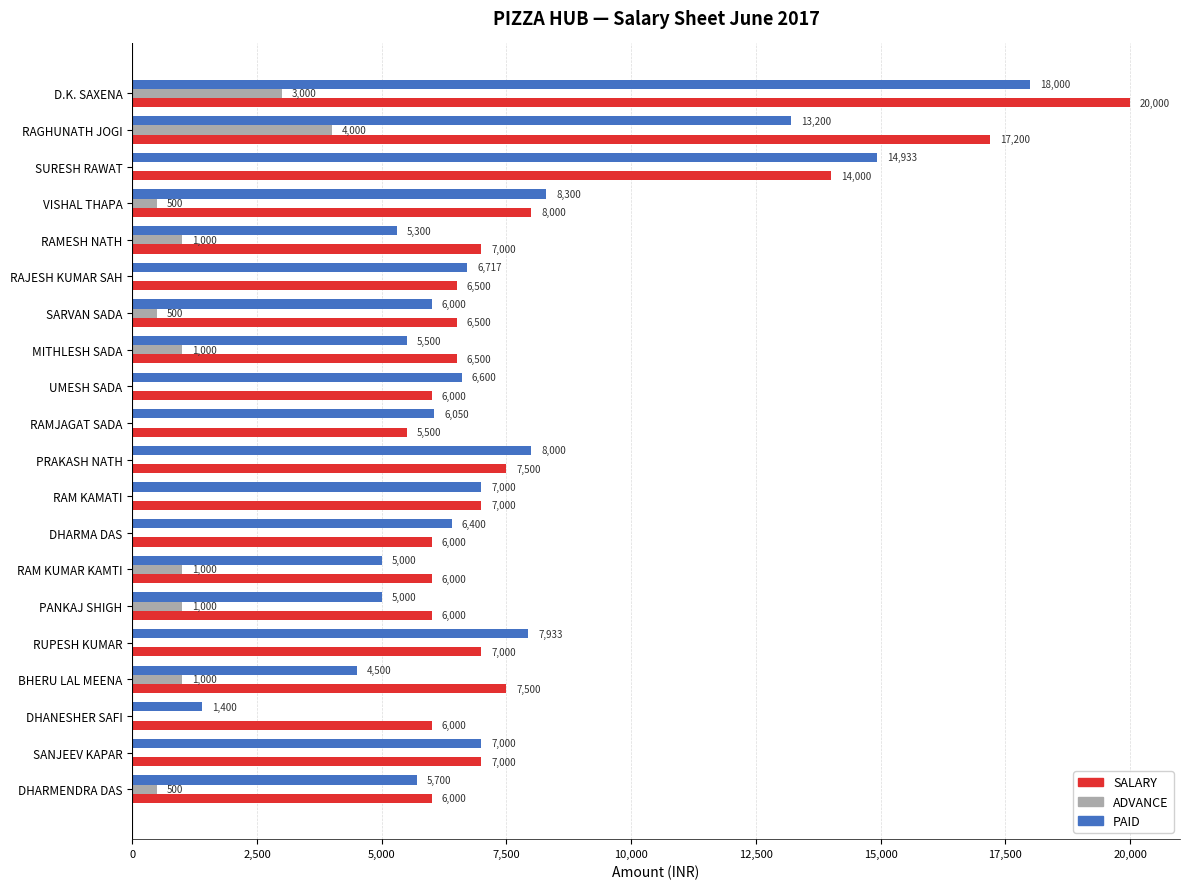

Between RAGHUNATH JOGI and SANJEEV KAPAR, which series saw the biggest shift?

SALARY